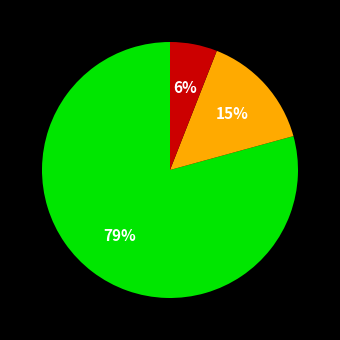

To the nearest percent, what is the average slice percentage?

33%